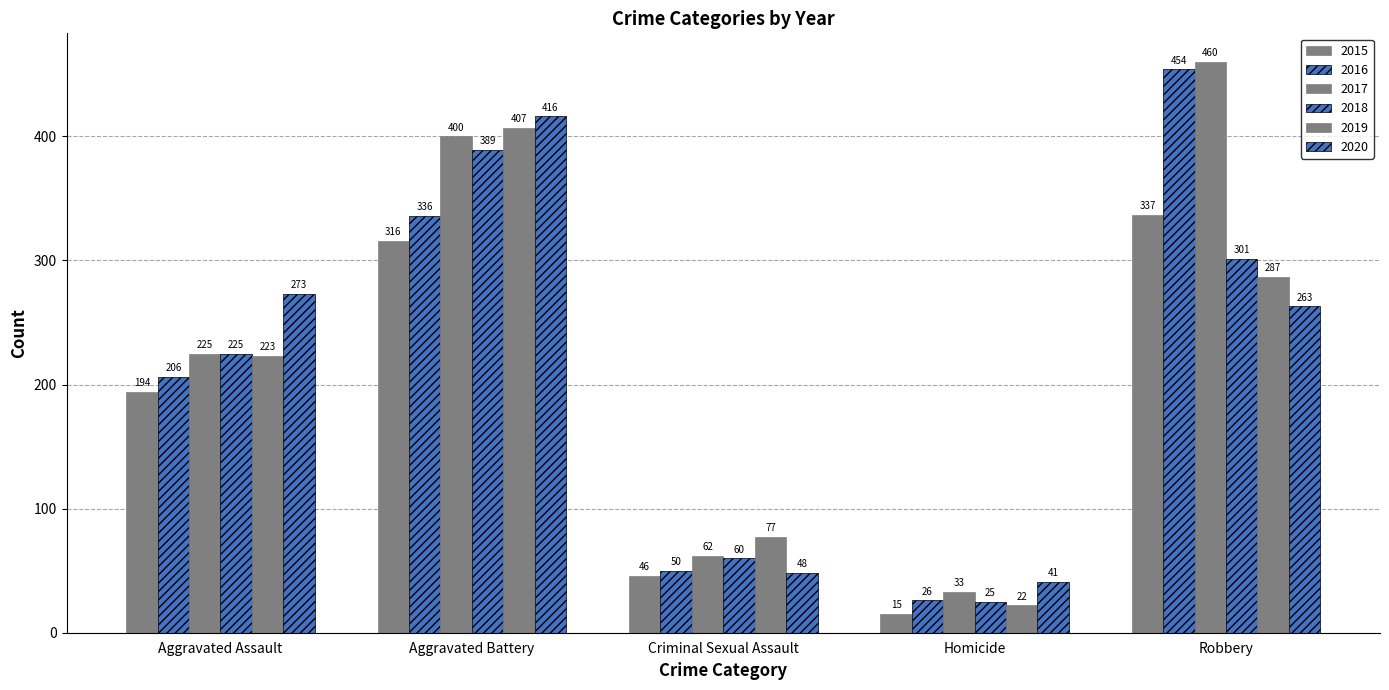

At which label does 2015 reach its peak?

Robbery